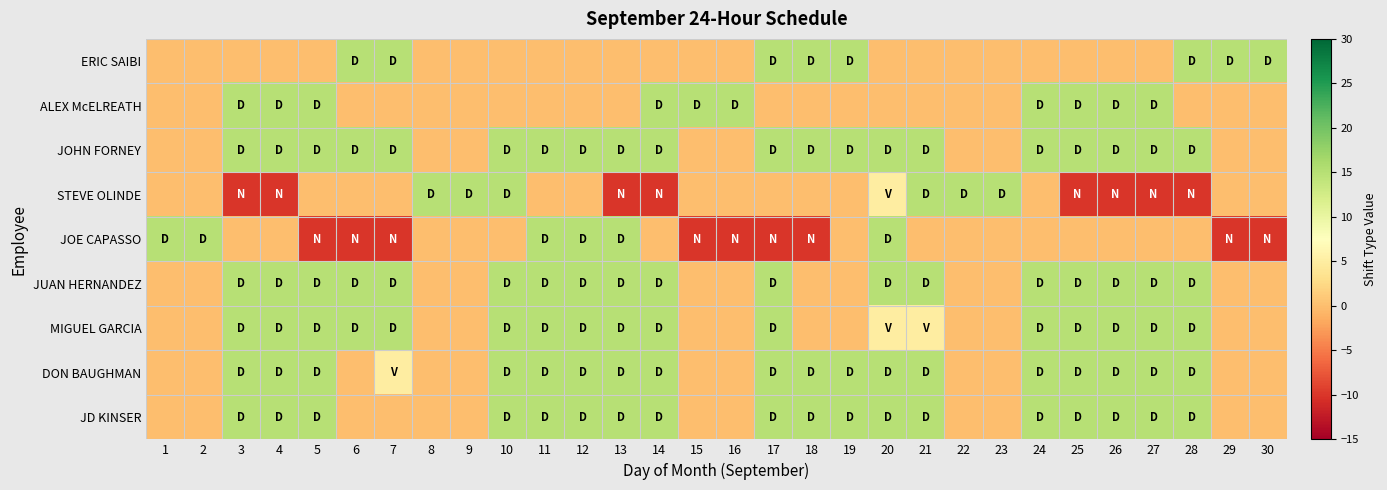

What is the total value across all series at 9?

15